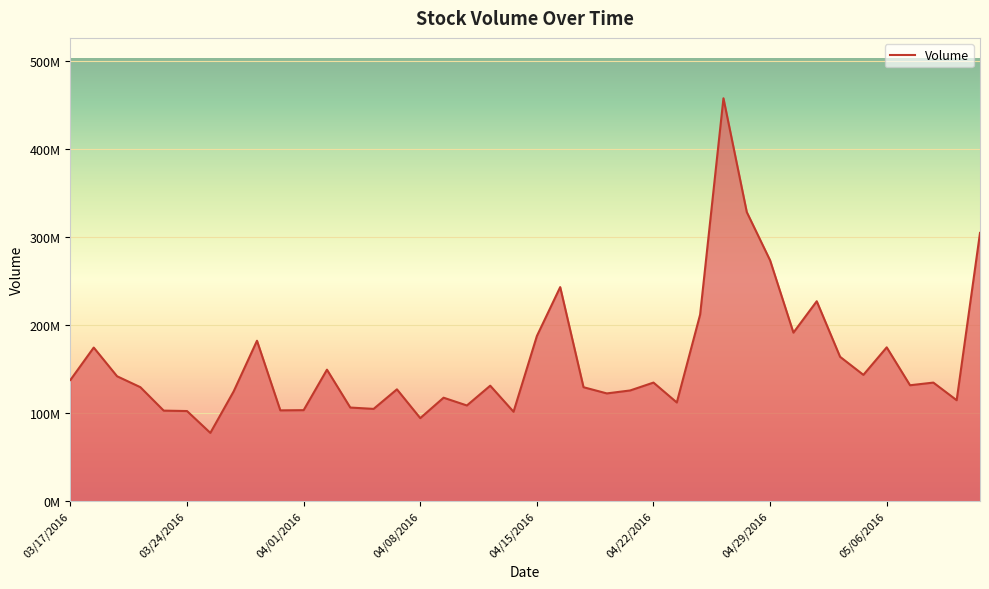

What is the value of the 31st point from the left?

273555360